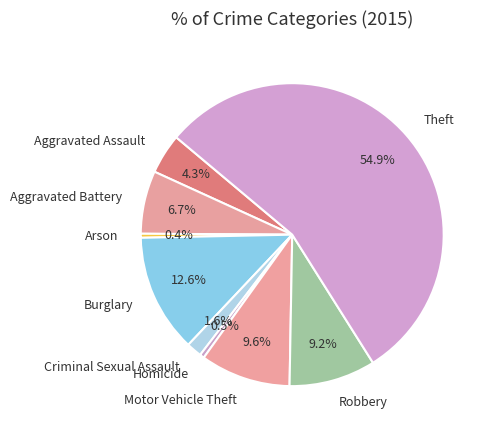

Which category has the biggest portion of the pie?

Theft